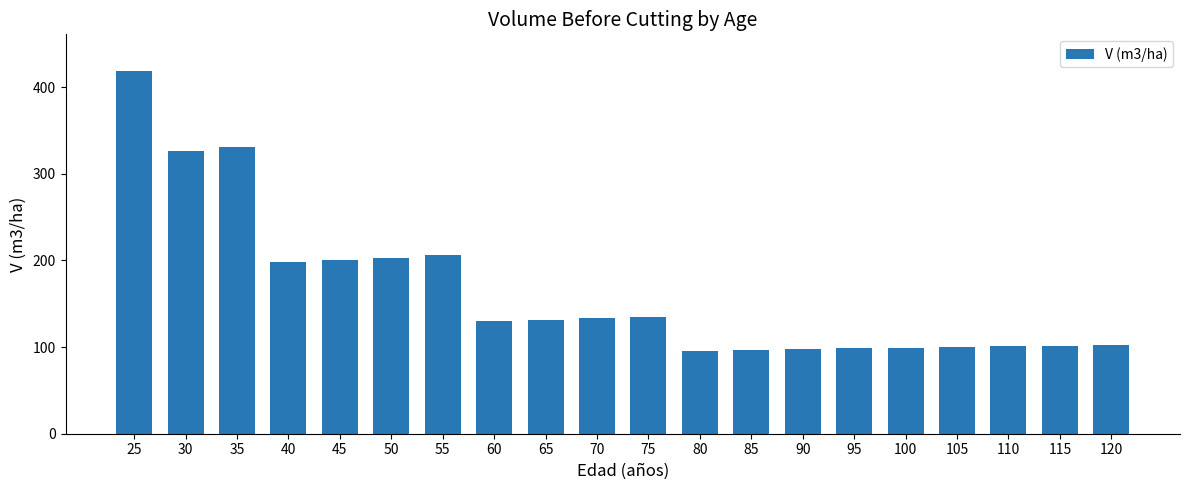

At which category does the chart reach its peak across all series?

25